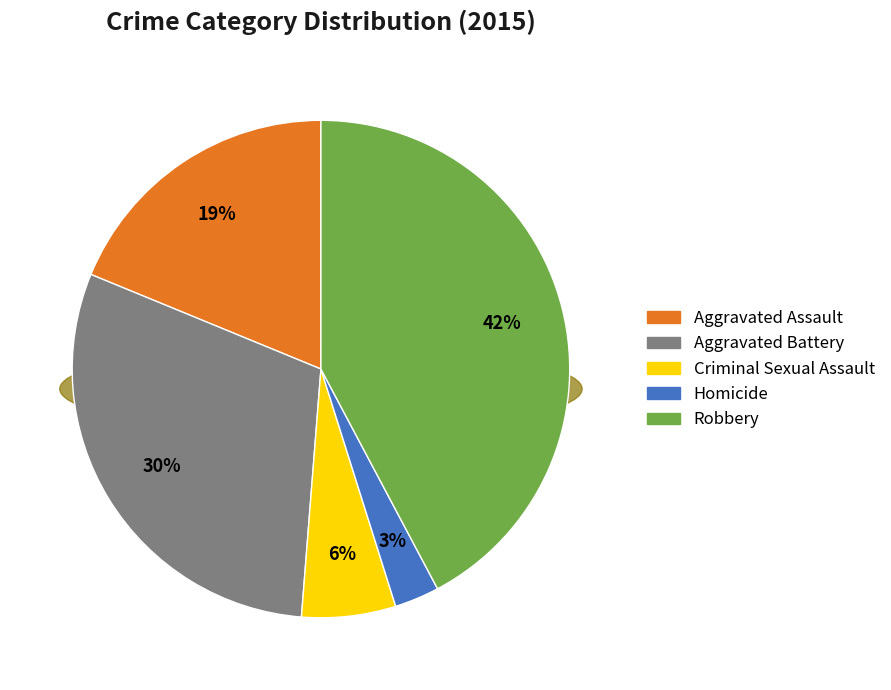

Rank the categories by value from highest to lowest.

Robbery, Aggravated Battery, Aggravated Assault, Criminal Sexual Assault, Homicide